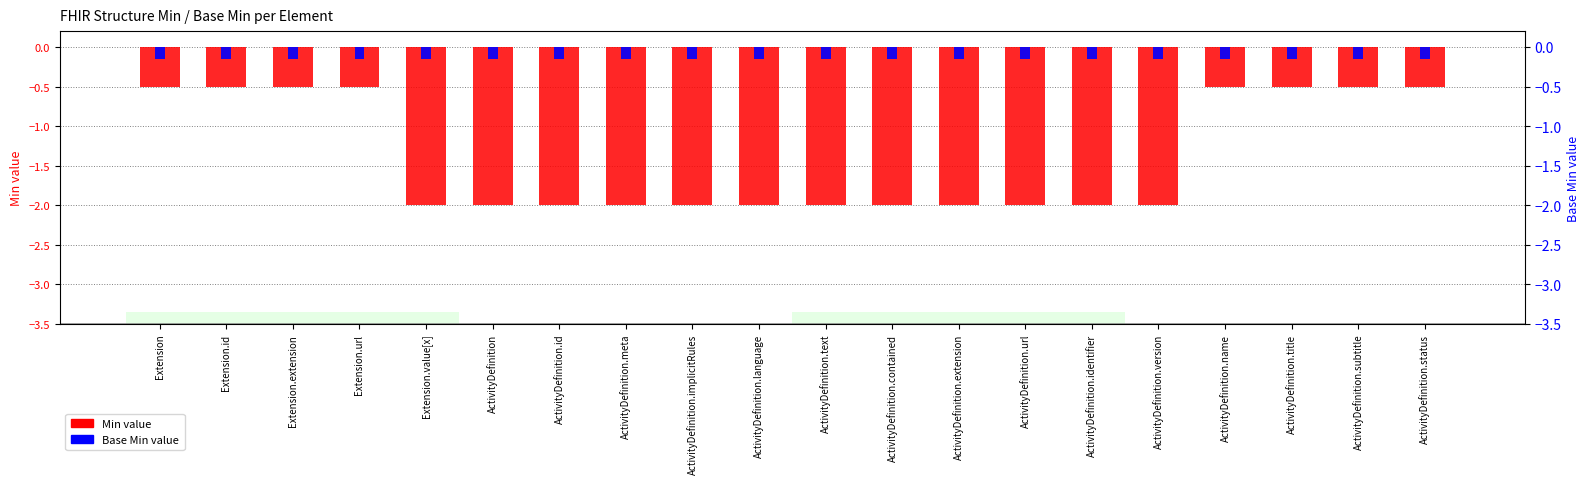

What is the average value of the Base Min series?

-0.1